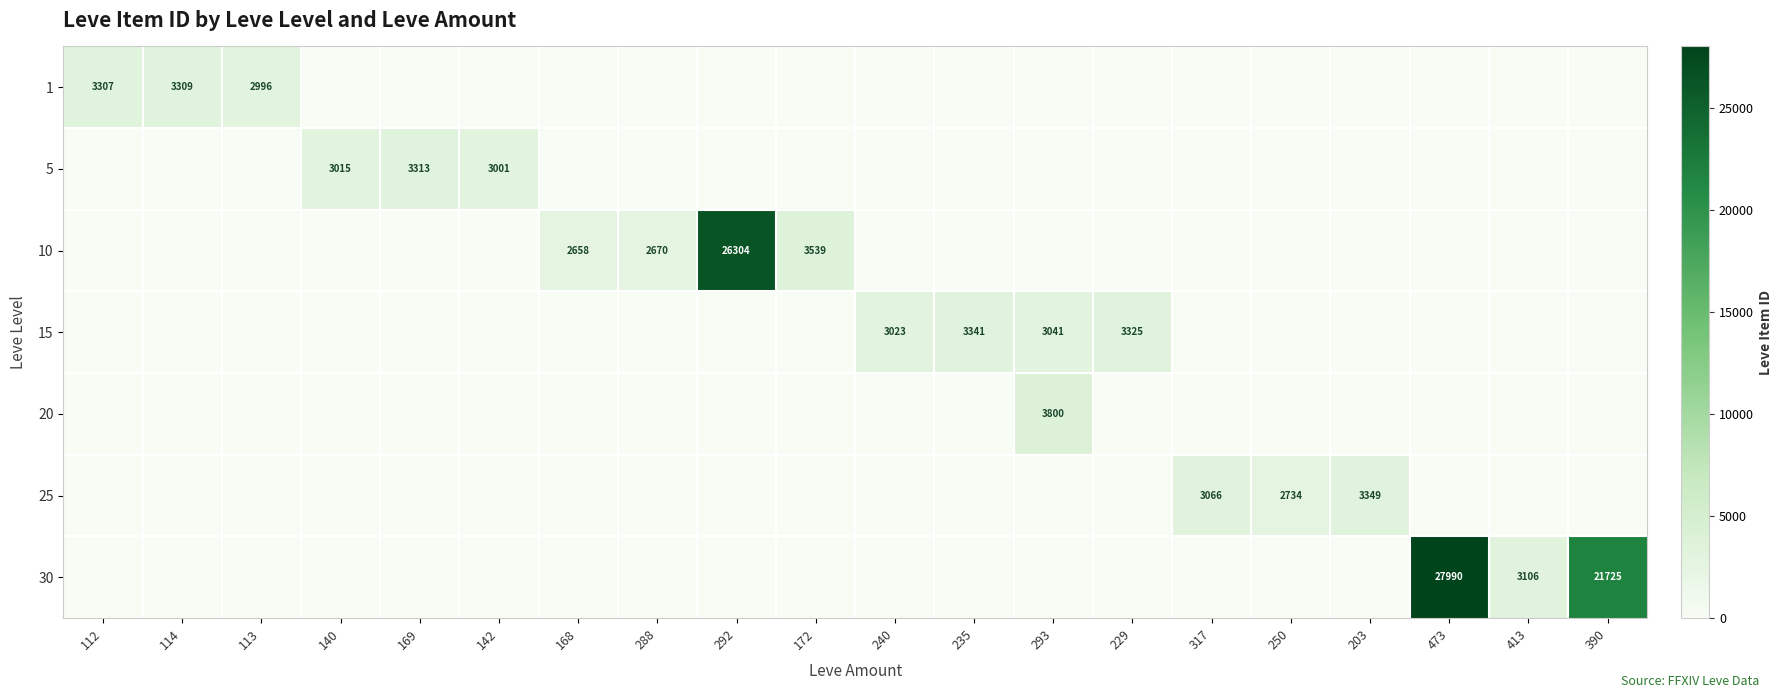

Which category has the lowest value across all series?

140